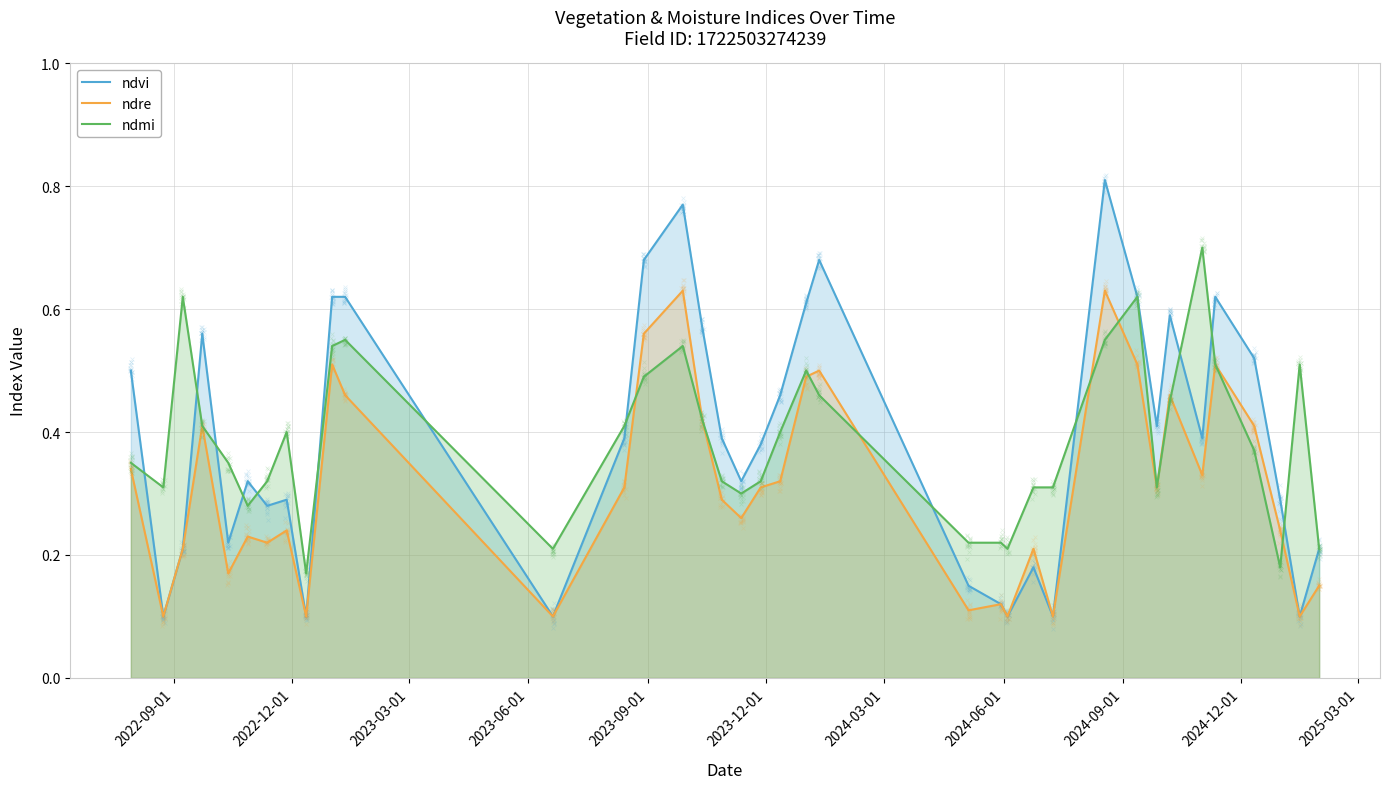

At which category is the sum across all series the highest?

27